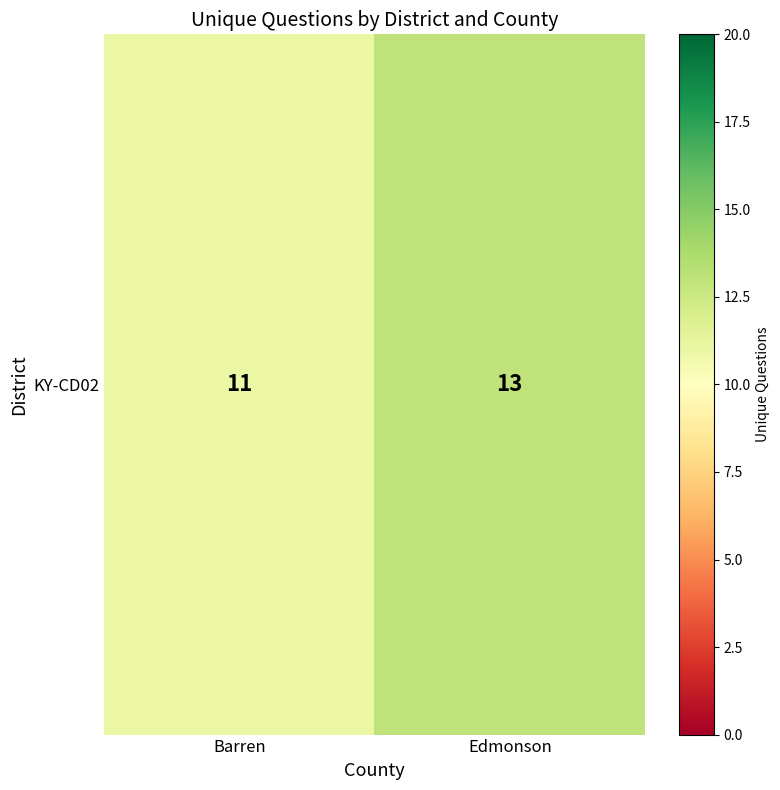

Which category has the lowest value across all series?

Barren